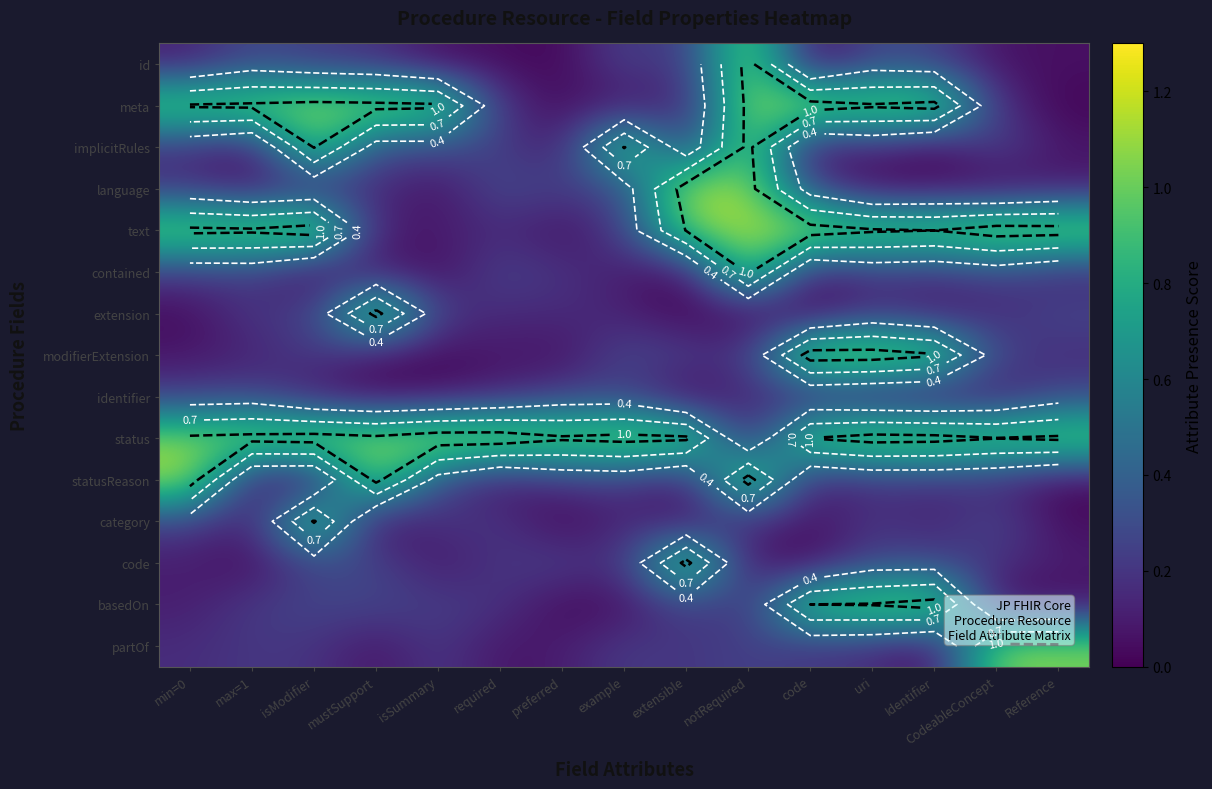

At which label does status first exceed 1?

min=0